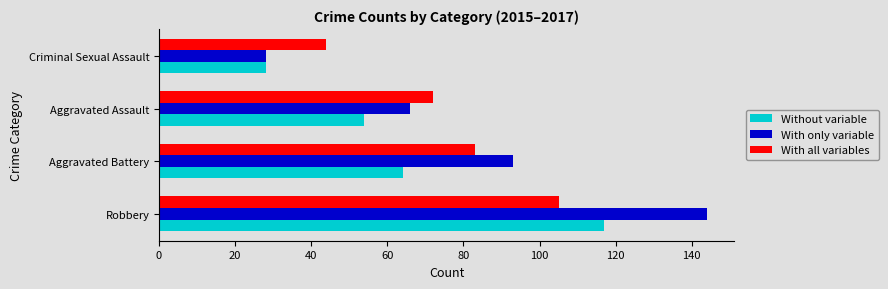

True or false: With only variable has a value of 58 at Robbery.

False